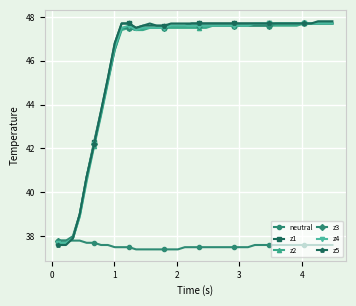

What is the value of the z4 point at the 18th from the left?

47.6